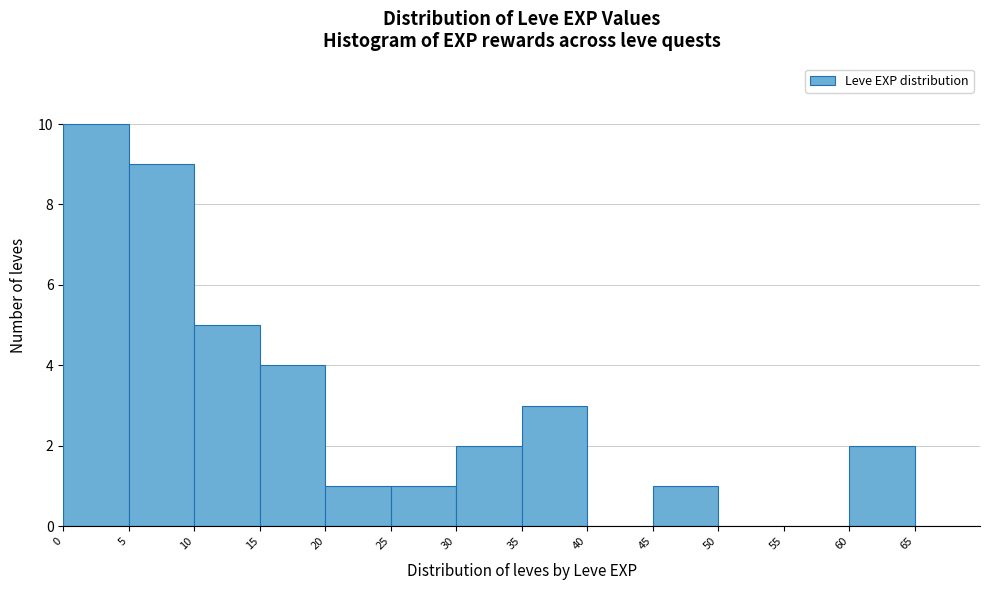

How tall is the bar that spans 60 to 65 on the x-axis? The values are not printed on the chart, so give them approximately, as read against the axis.

2